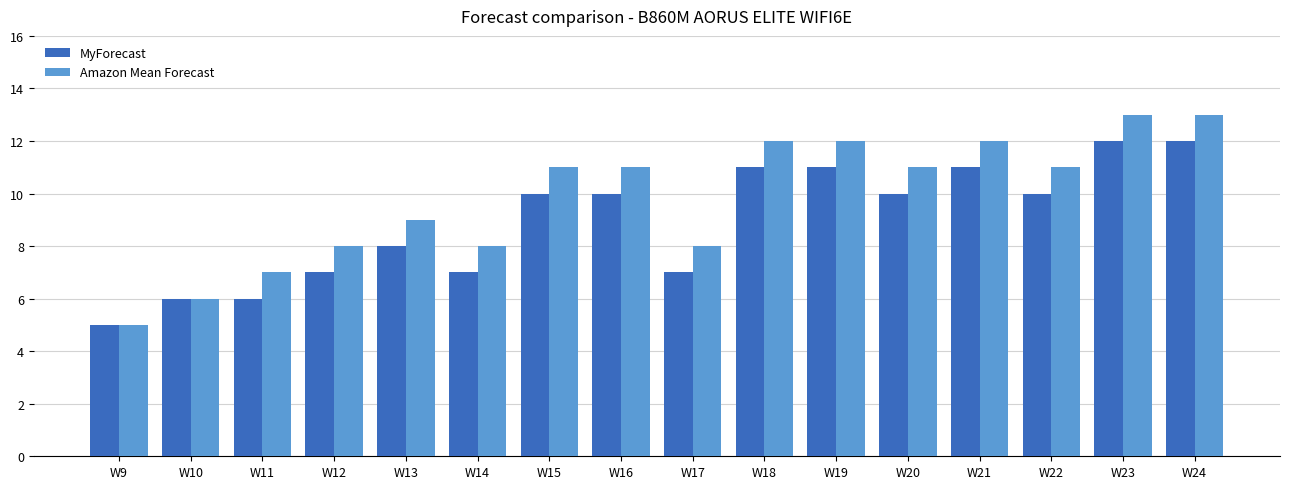

Count the Amazon Mean Forecast values in the range 8 to 12.

11